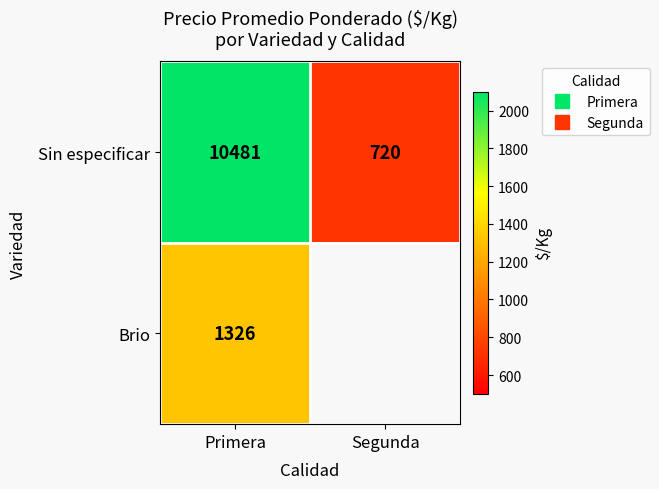

Is the value of Brio at Primera greater than the value of Sin especificar at Primera?

No